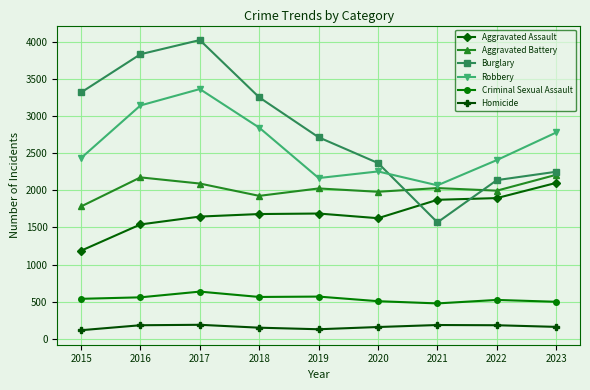

How many intersections are there between Burglary and Aggravated Battery?

2